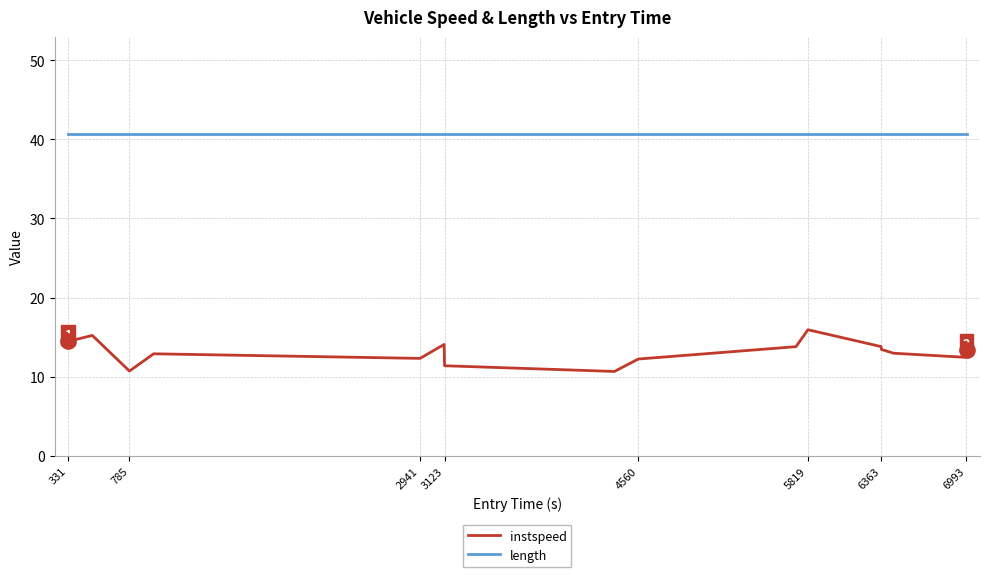

Which series reaches the minimum Y coordinate?

instspeed